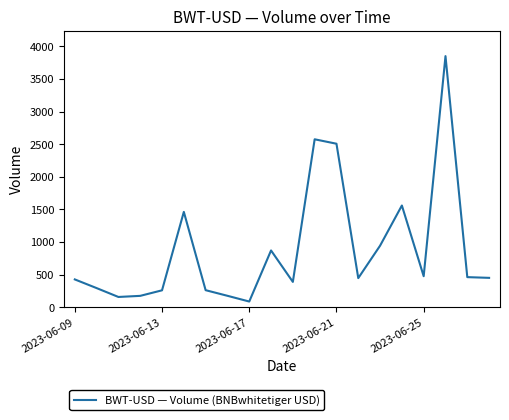

How many interior local peaks (higher than both neighbors) does the data have?

5